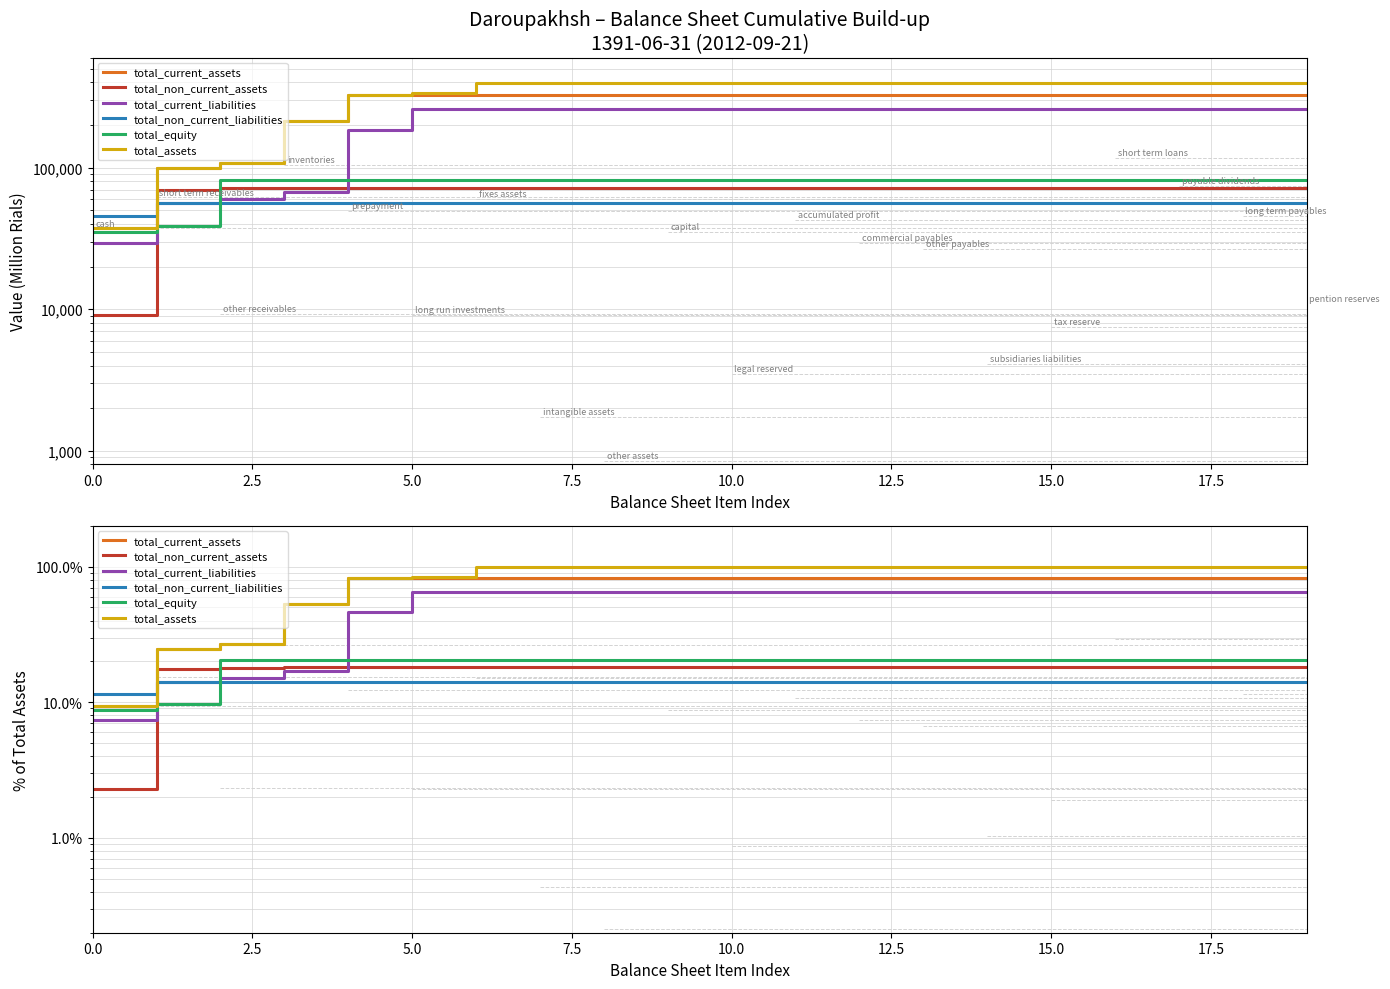

Which series has the largest total across all categories?

total_assets